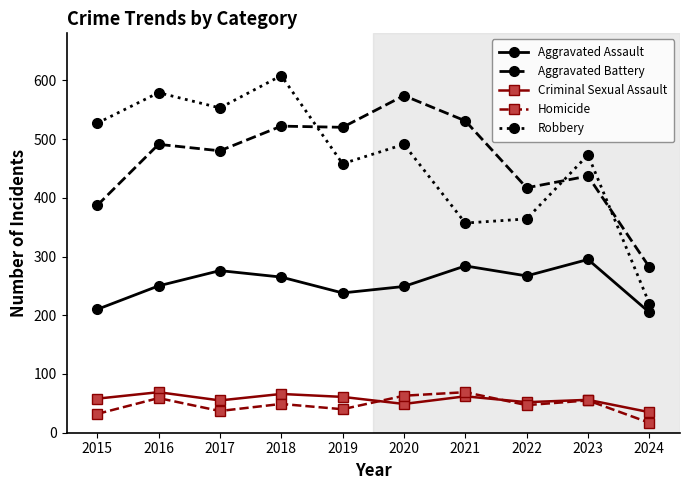

True or false: Aggravated Battery and Aggravated Assault intersect in this chart.

False